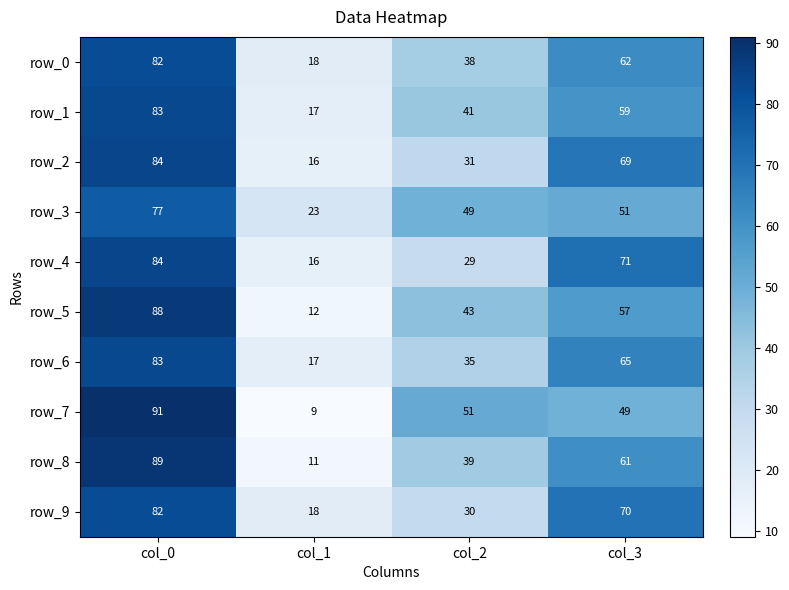

Reading right to left, what are all the values shown in this chart?

row_0: 62	38	18	82
row_1: 59	41	17	83
row_2: 69	31	16	84
row_3: 51	49	23	77
row_4: 71	29	16	84
row_5: 57	43	12	88
row_6: 65	35	17	83
row_7: 49	51	9	91
row_8: 61	39	11	89
row_9: 70	30	18	82